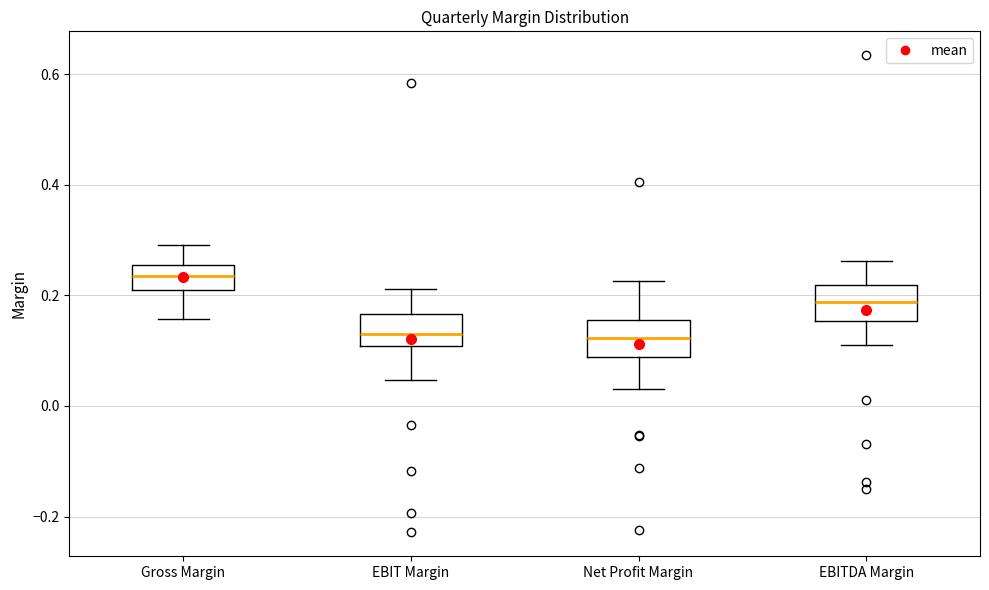

Where is the lower edge of the box for Net Profit Margin on the y-axis? The values are not printed on the chart, so give them approximately, as read against the axis.

0.08